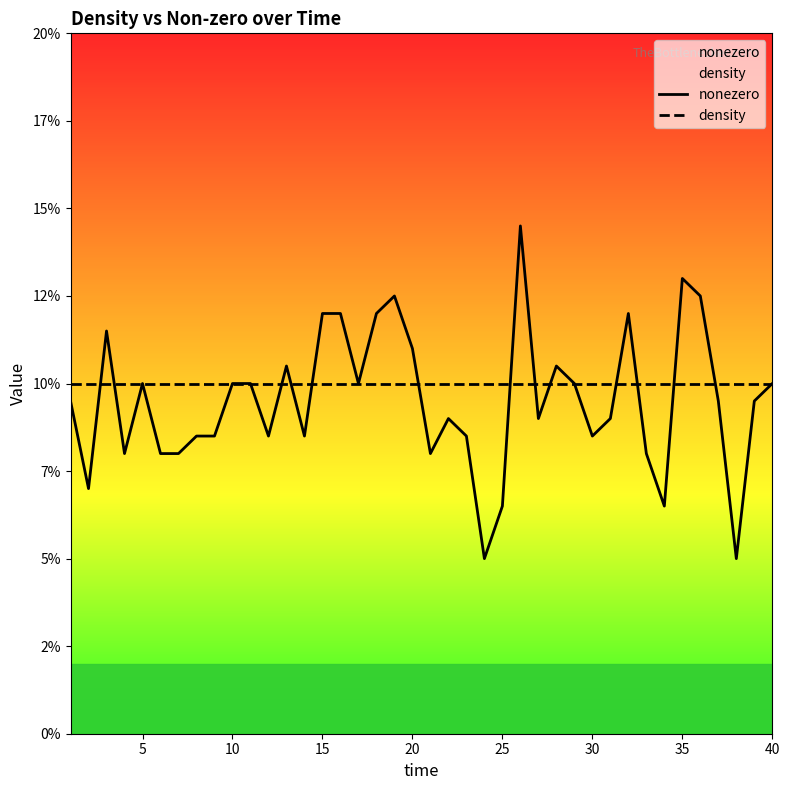

Which series ends up on top after the final intersection of nonezero and density?

density